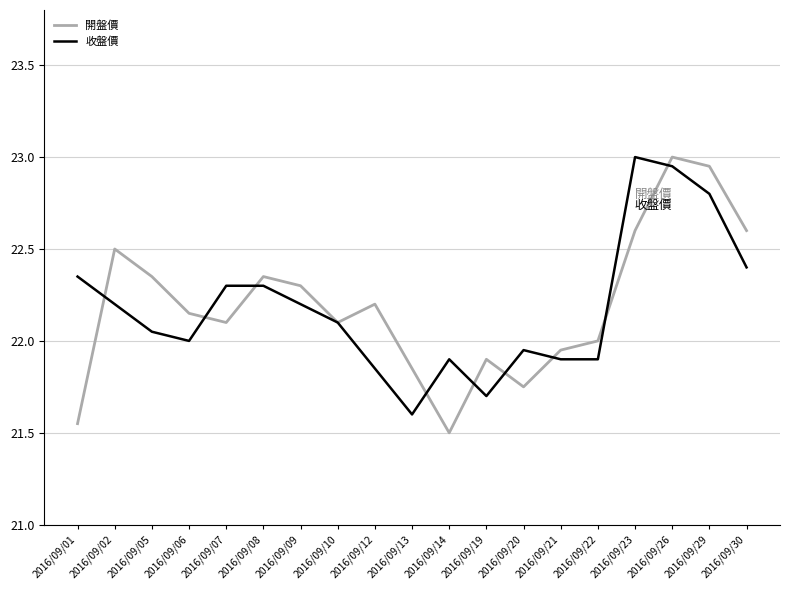

The 收盤價 series shows 22.4 at 2016/09/01. True or false?

True